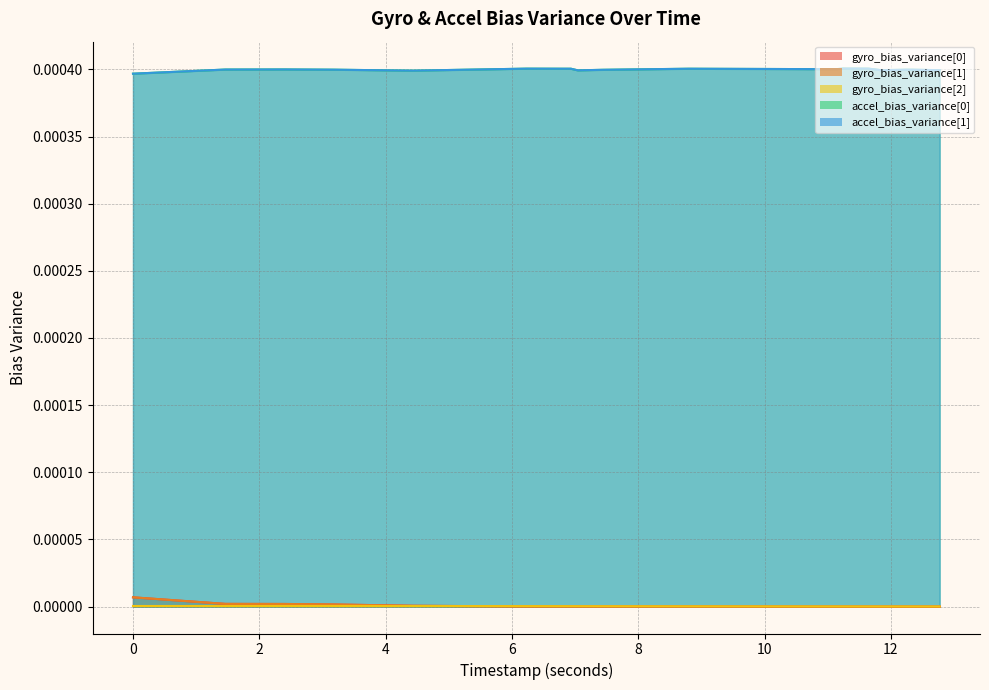

Which series ends up on top after the final intersection of gyro_bias_variance[1] and gyro_bias_variance[0]?

gyro_bias_variance[0]